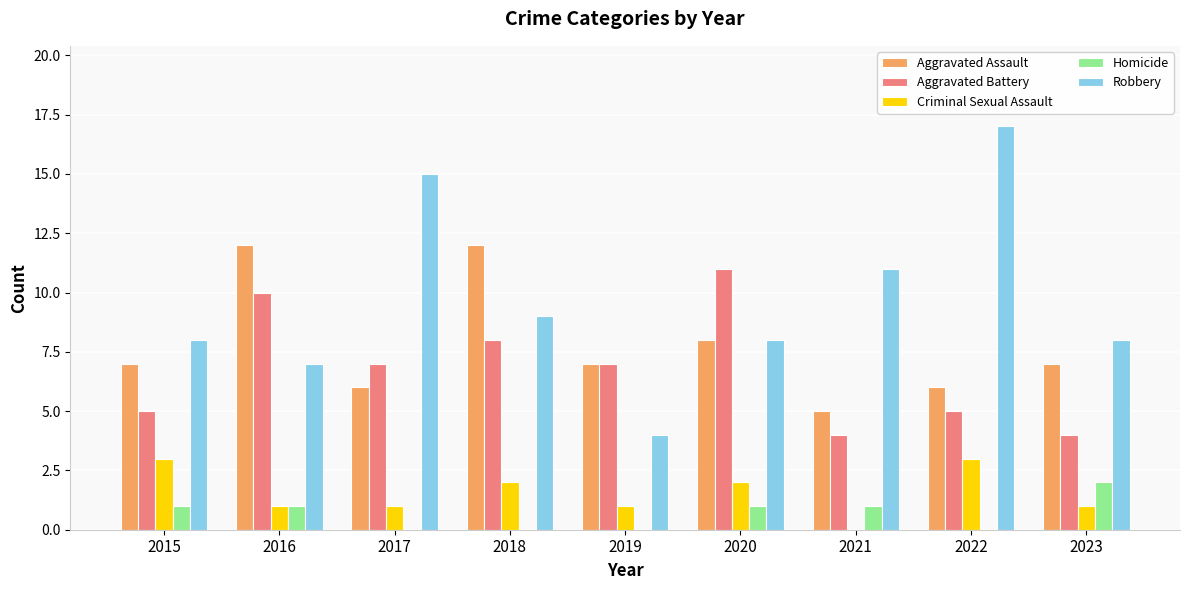

What is the total value across all series at 2019?

19